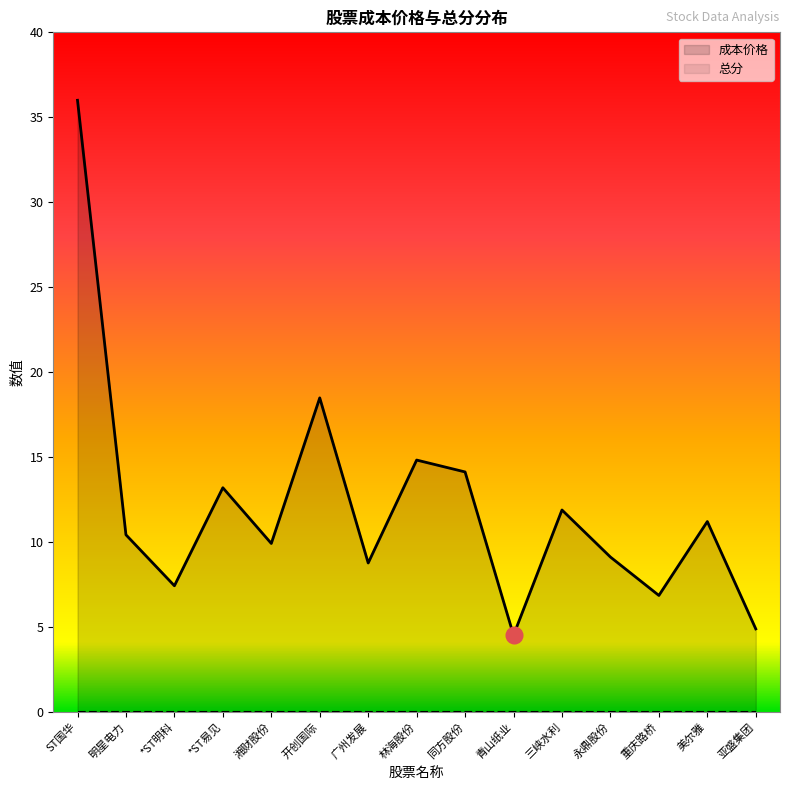

Count the number of data series in this chart.

2